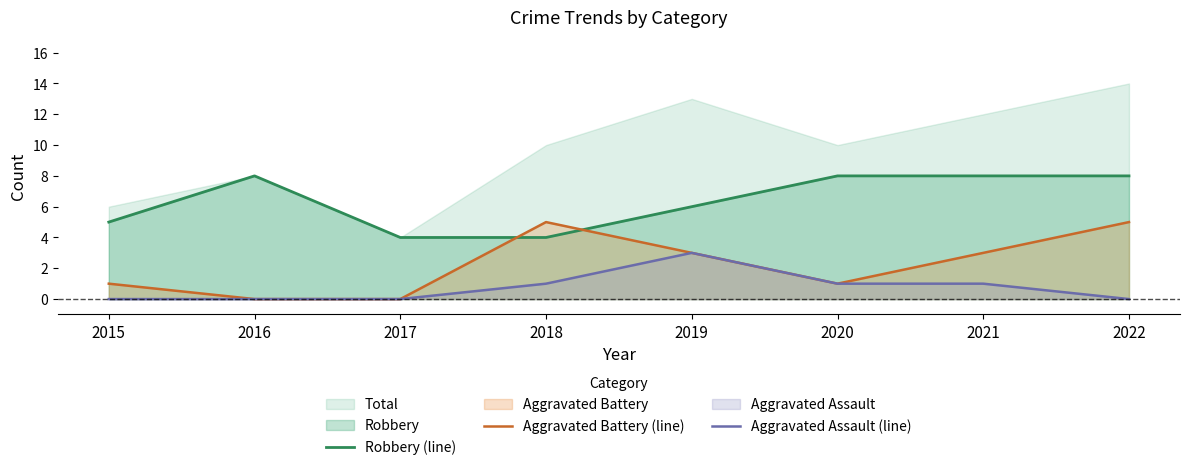

How many interior local peaks does the Robbery (line) series have?

1